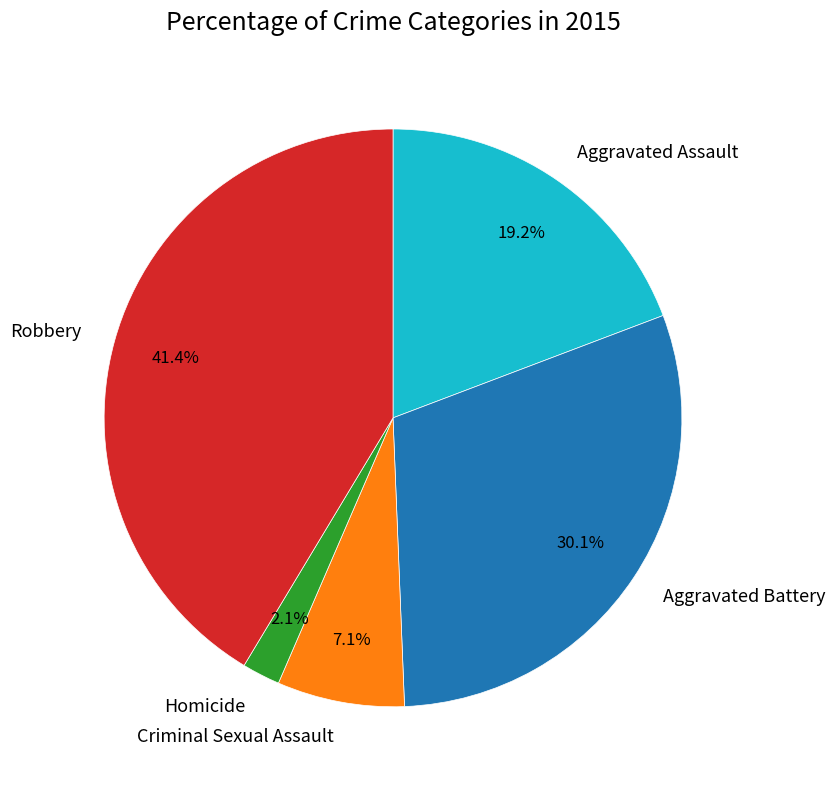

Does Aggravated Battery represent more than half of the total?

No